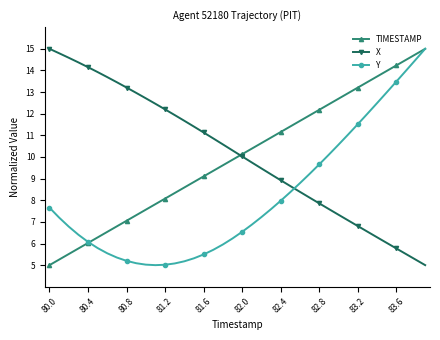

What is the maximum value shown in the chart?

15.0